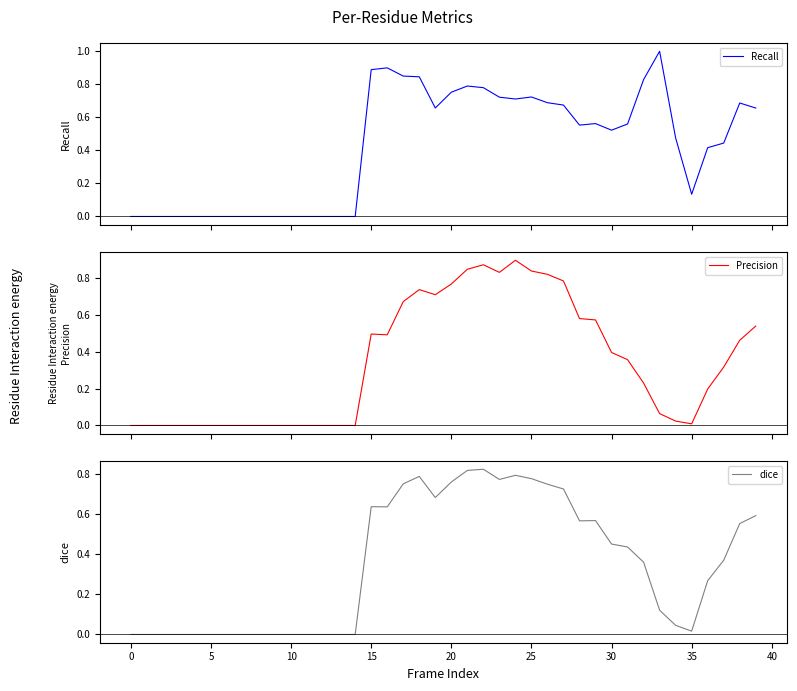

Between 14 and 18, which is larger?

18